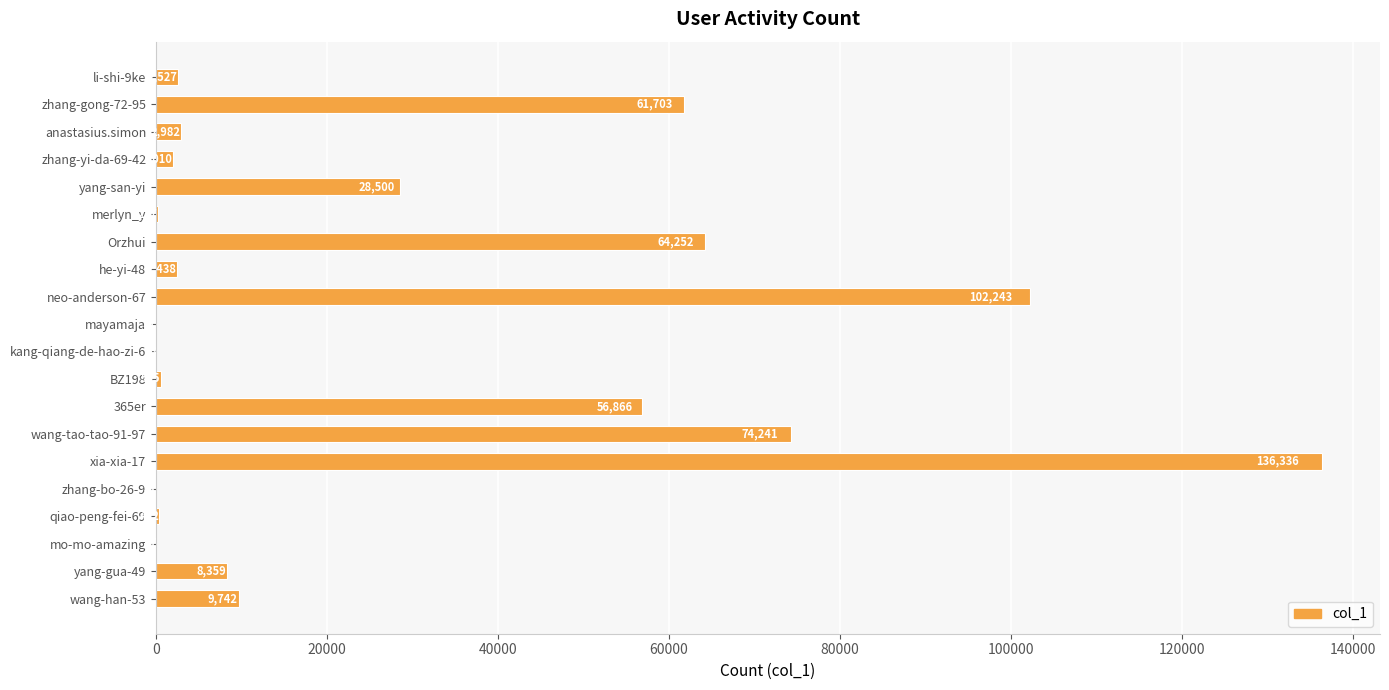

At which category does the chart reach its peak across all series?

xia-xia-17